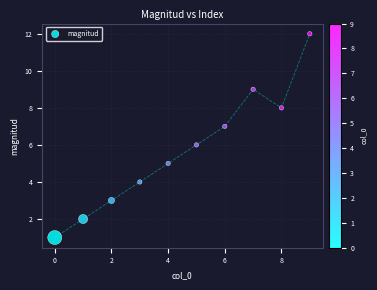

What is the range of Y values (max minus min)?

11